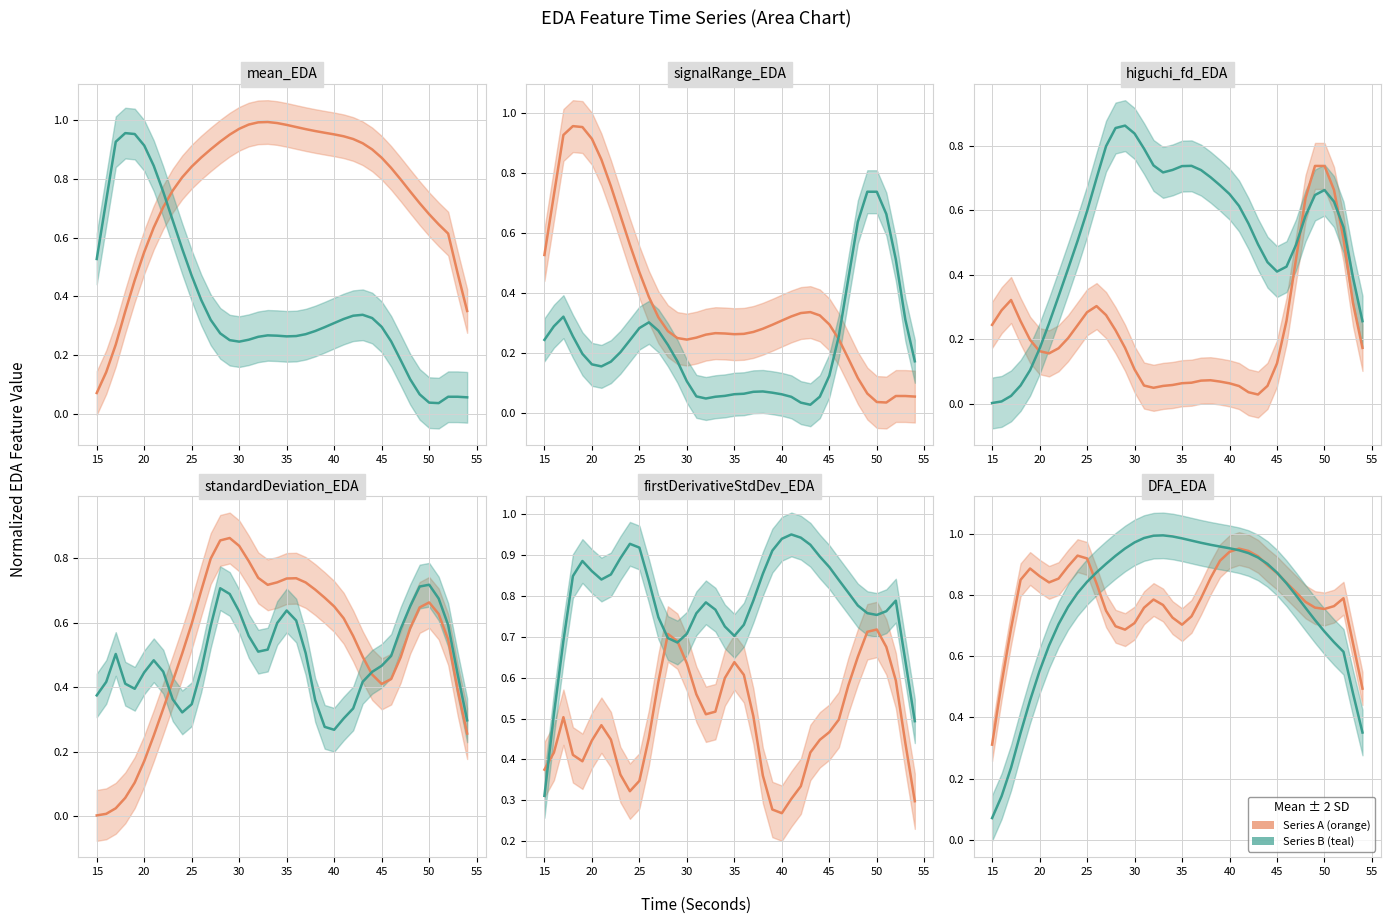

After their last crossing, which series has the higher values: standardDeviation_EDA or mean_EDA?

mean_EDA